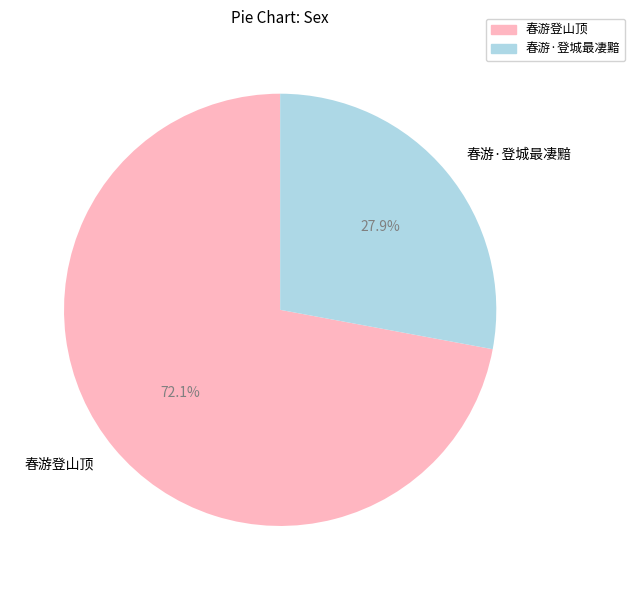

Rank the categories by value from highest to lowest.

春游登山顶, 春游·登城最凄黯